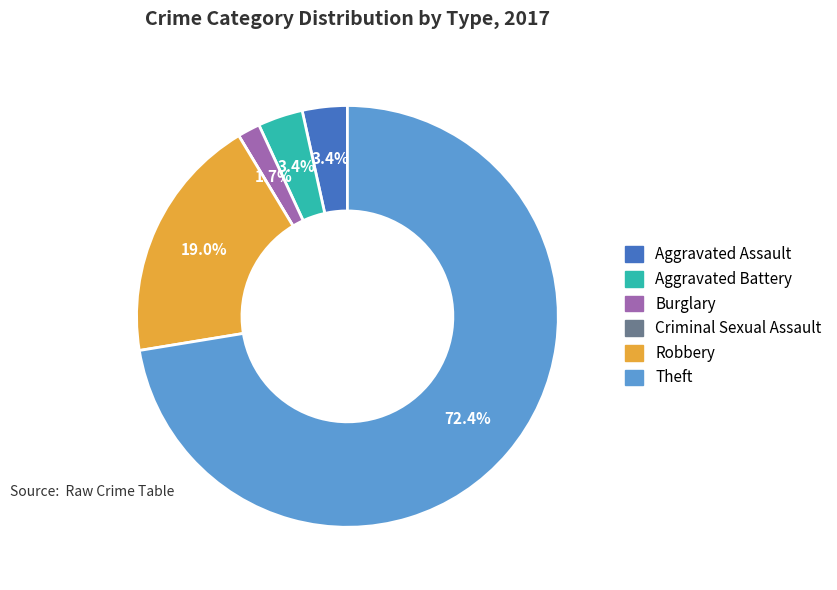

What percentage is the Burglary slice, to the nearest percent?

2%